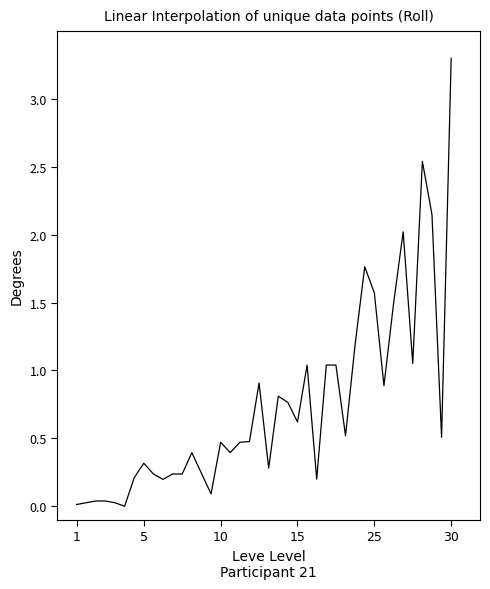

Does the chart have visible grid lines?

No